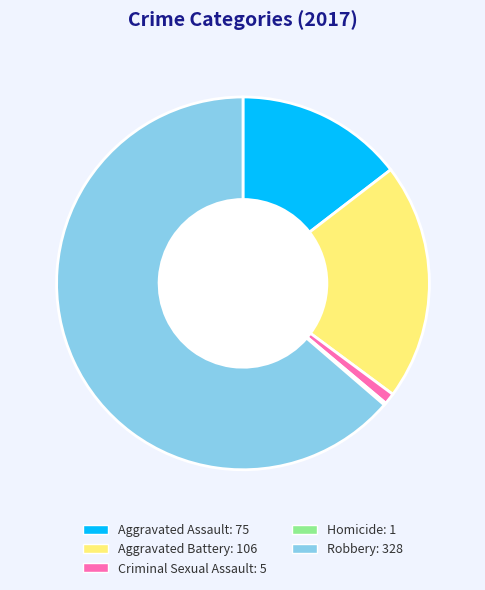

Does any single category account for the majority?

Yes